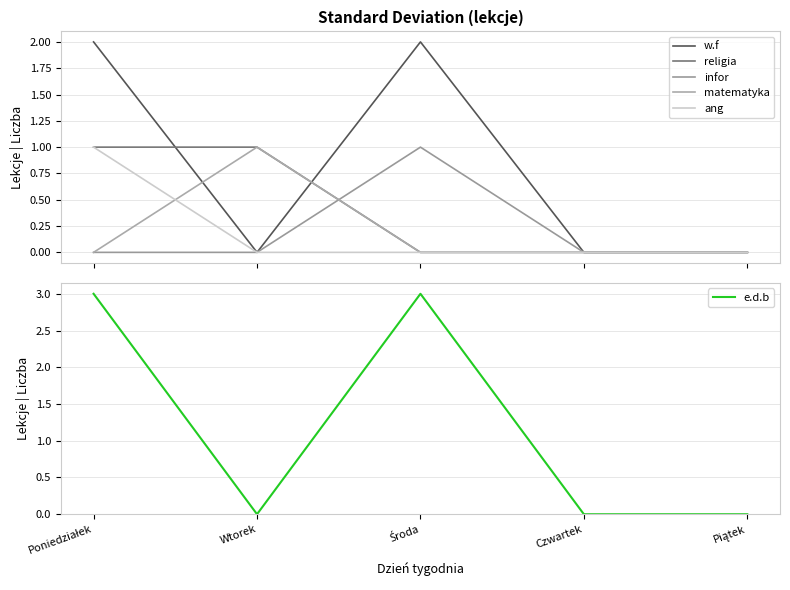

Which label corresponds to the smallest value in the chart?

Wtorek